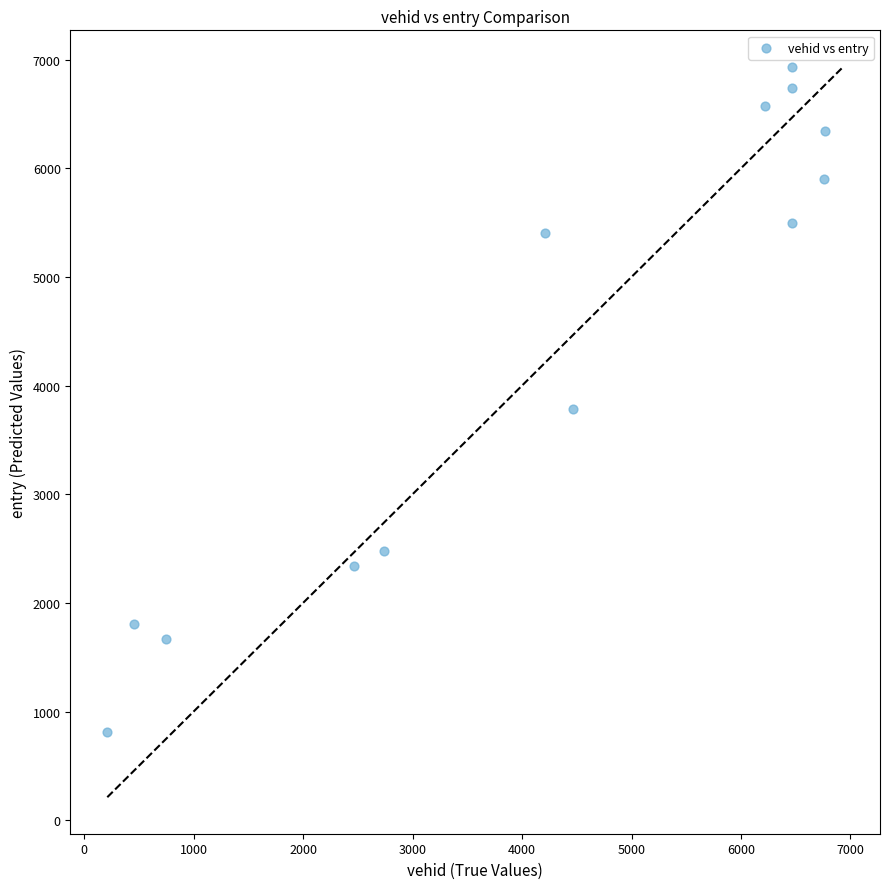

What is the range of X values (max minus min)?

6551.0